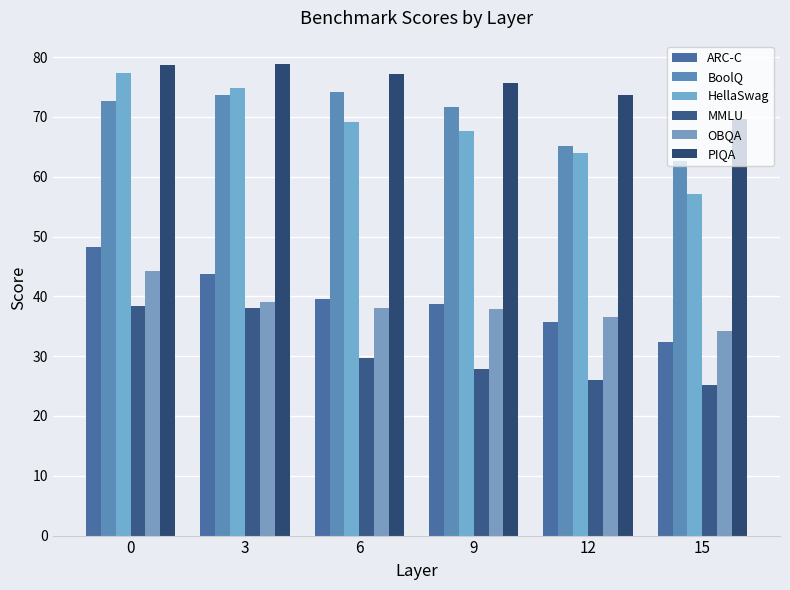

Does the chart contain any negative values?

No